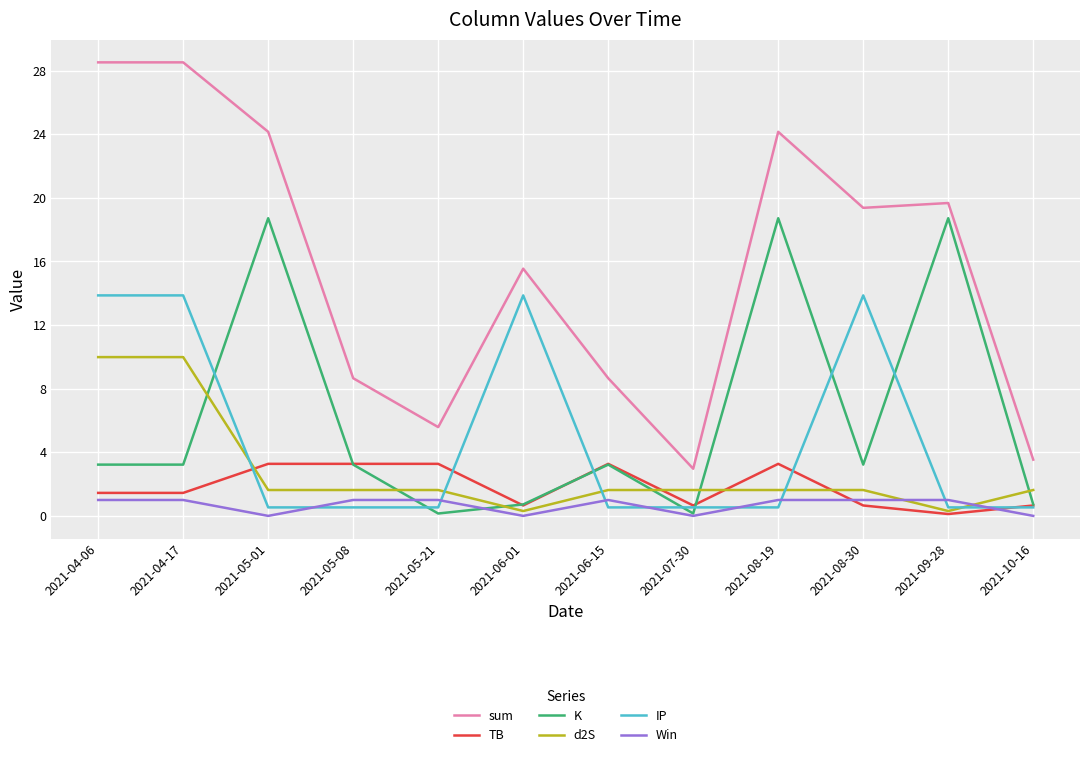

What is the sum of the d2S values at 2021-08-19 and 2021-05-21?

3.3